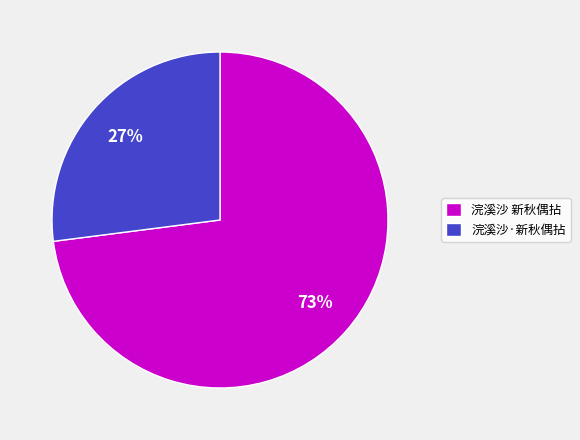

Rank the categories by value from lowest to highest.

浣溪沙·新秋偶拈, 浣溪沙 新秋偶拈